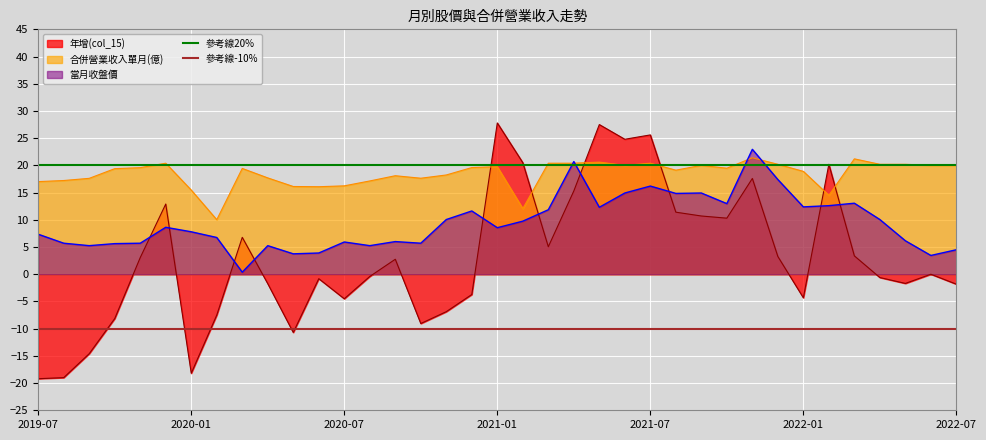

The 當月收盤價 series shows 21.7 at 2021-07. True or false?

False